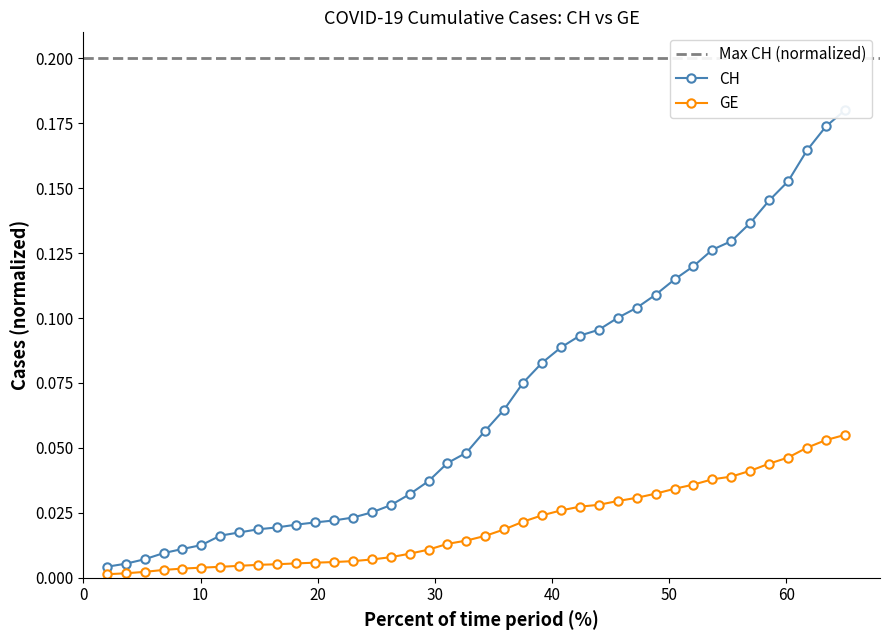

What are all the series names shown in the legend?

CH, GE